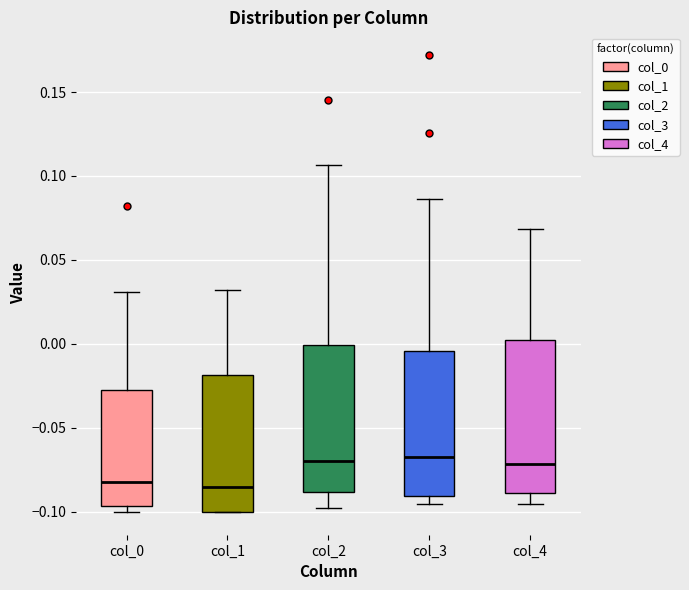

Reading left to right, read every box against the y-axis: the position of its median line, the range the box covers, and the ends of its whiskers. The values are not printed on the chart, so give them approximately, as read against the axis.

col_0: median -0.080, box -0.095 to -0.025, whiskers -0.100 to 0.030
col_1: median -0.085, box -0.100 to -0.020, whiskers -0.100 to 0.030
col_2: median -0.070, box -0.090 to 0.000, whiskers -0.100 to 0.105
col_3: median -0.065, box -0.090 to -0.005, whiskers -0.095 to 0.085
col_4: median -0.070, box -0.090 to 0.000, whiskers -0.095 to 0.070